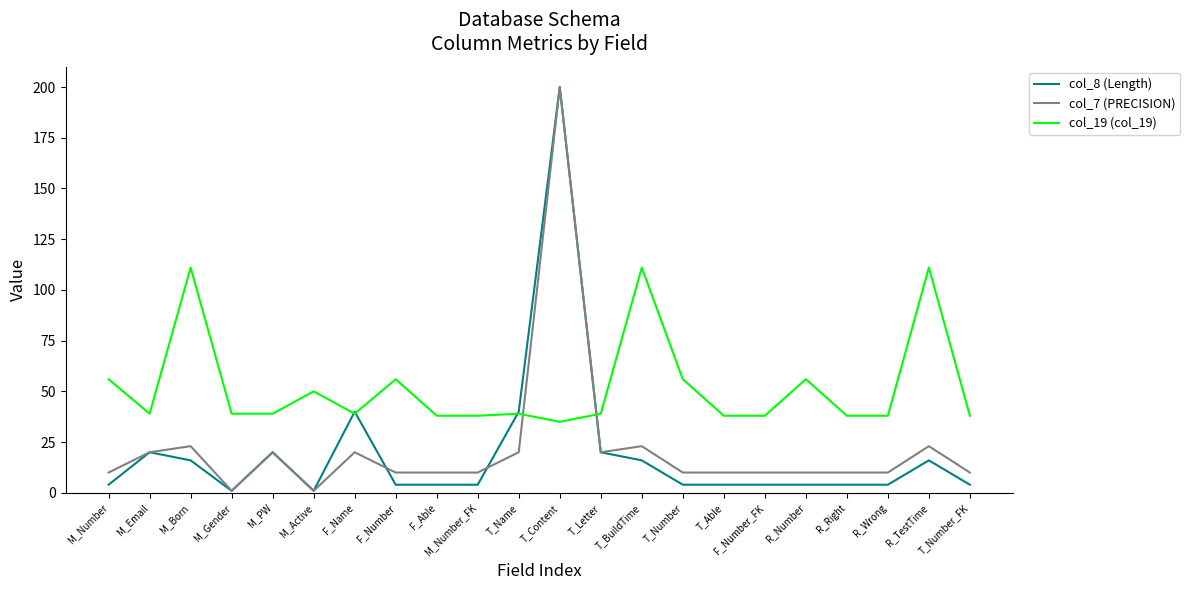

What are all the series names shown in the legend?

col_8 (Length), col_7 (PRECISION), col_19 (col_19)